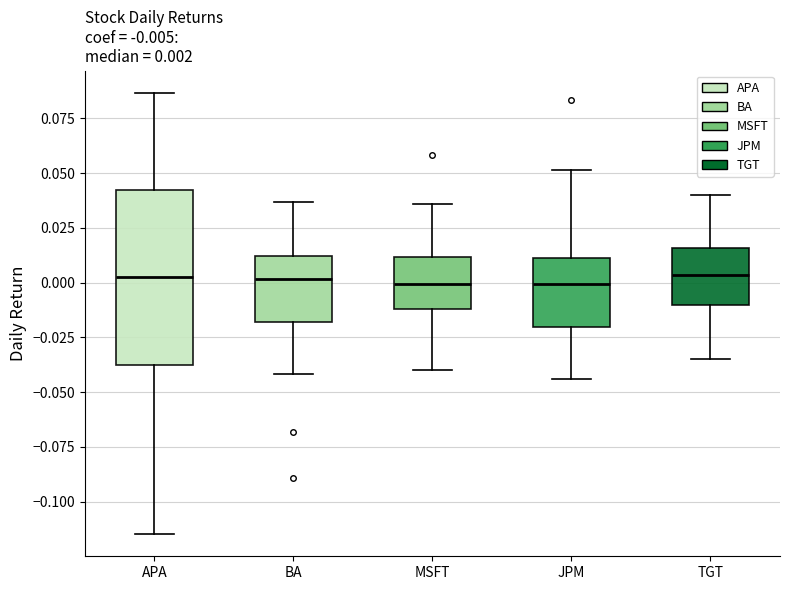

Which box is the tallest, from its lower edge to its upper edge?

APA